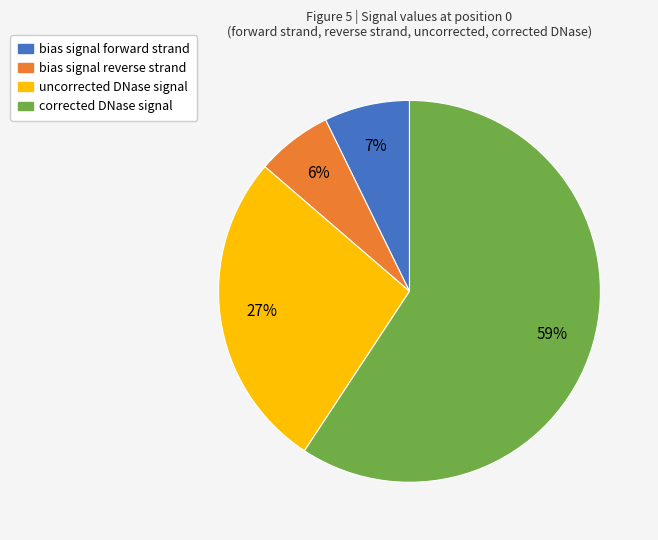

Which category has the smallest portion of the pie?

bias signal reverse strand